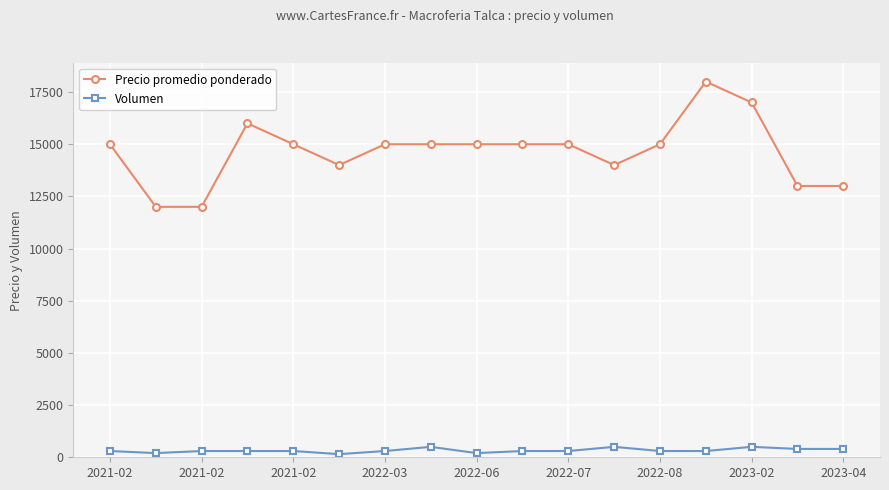

Rank the series by their maximum value, from lowest to highest.

Volumen, Precio promedio ponderado